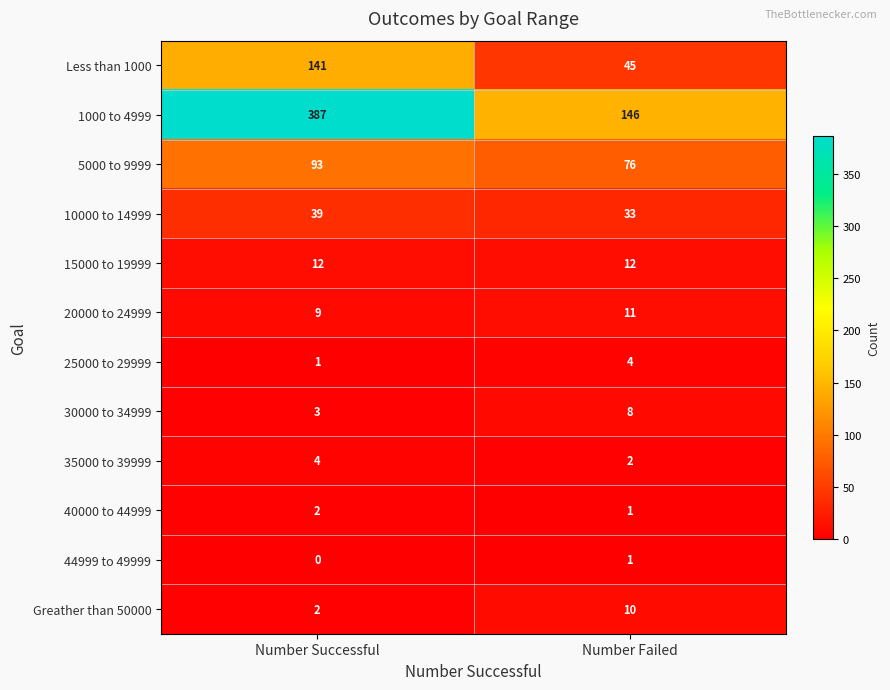

What value does the 15000 to 19999 series have at Number Failed?

12